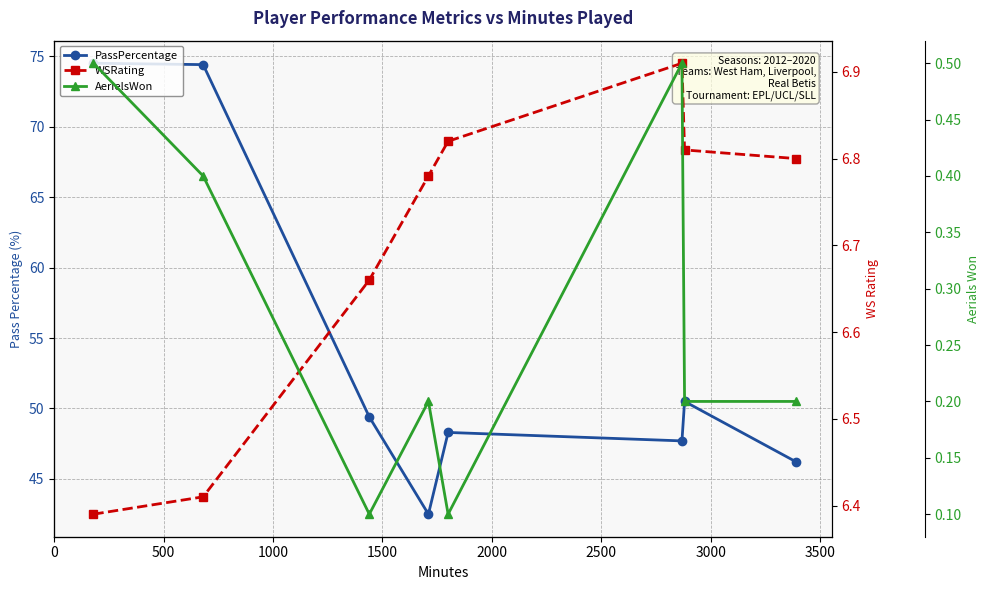

At how many categories does at least one series exceed 2?

8